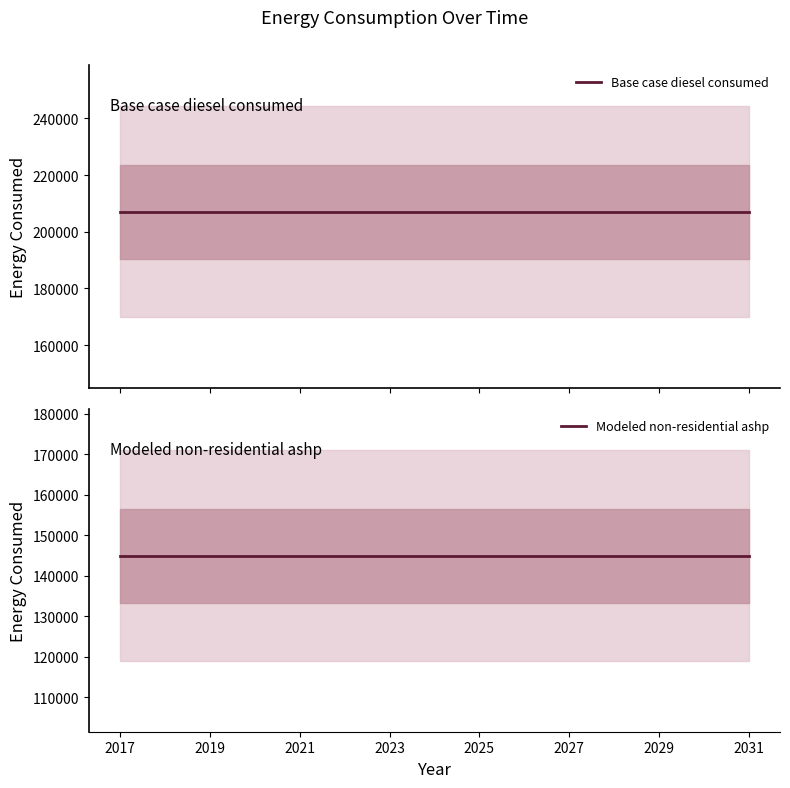

True or false: Base case diesel consumed and Modeled non-residential ashp cross at least once.

False